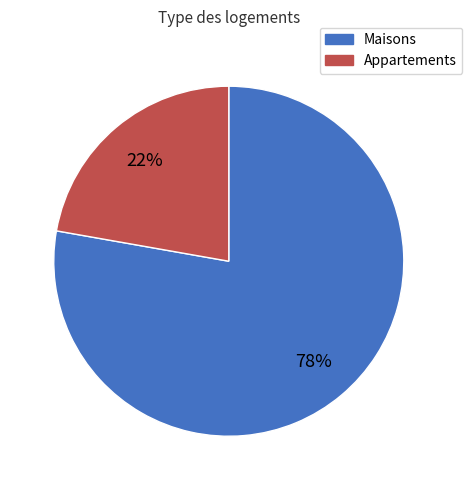

To the nearest percent, what is the difference between the Appartements and Maisons slice percentages?

56%